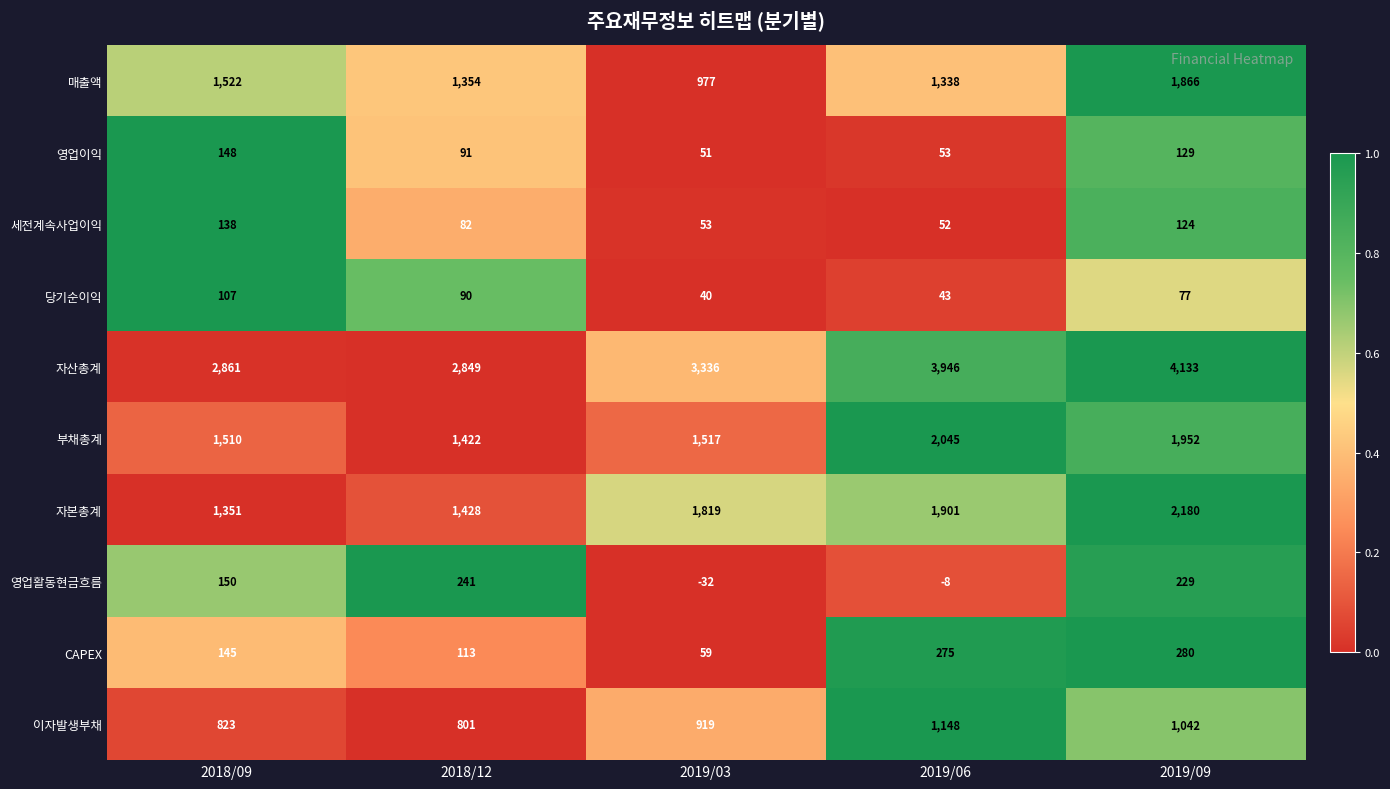

What is the average value of the 부채총계 series?

1689